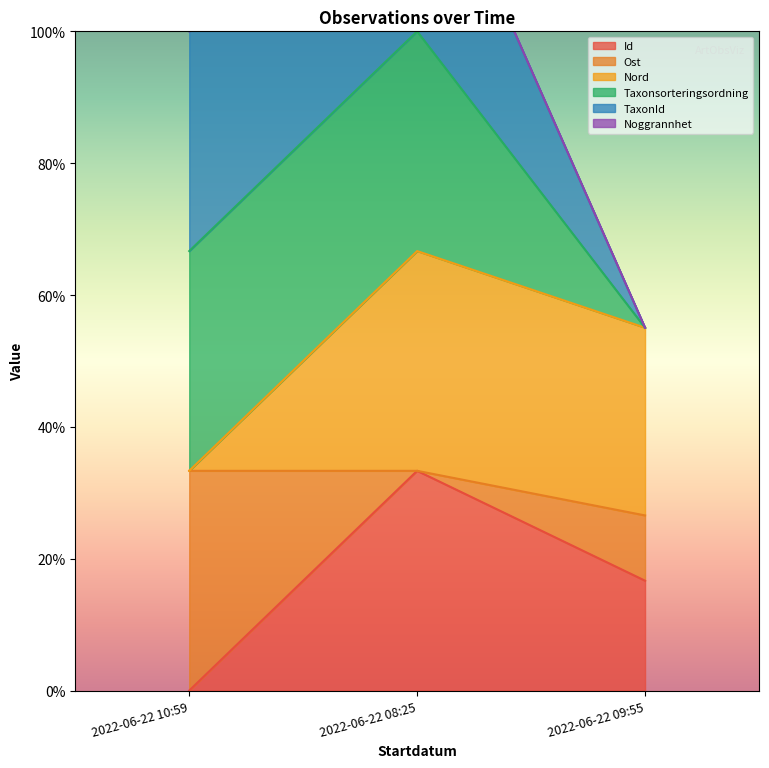

The Taxonsorteringsordning series shows 33.3 at 2022-06-22 08:25. True or false?

True